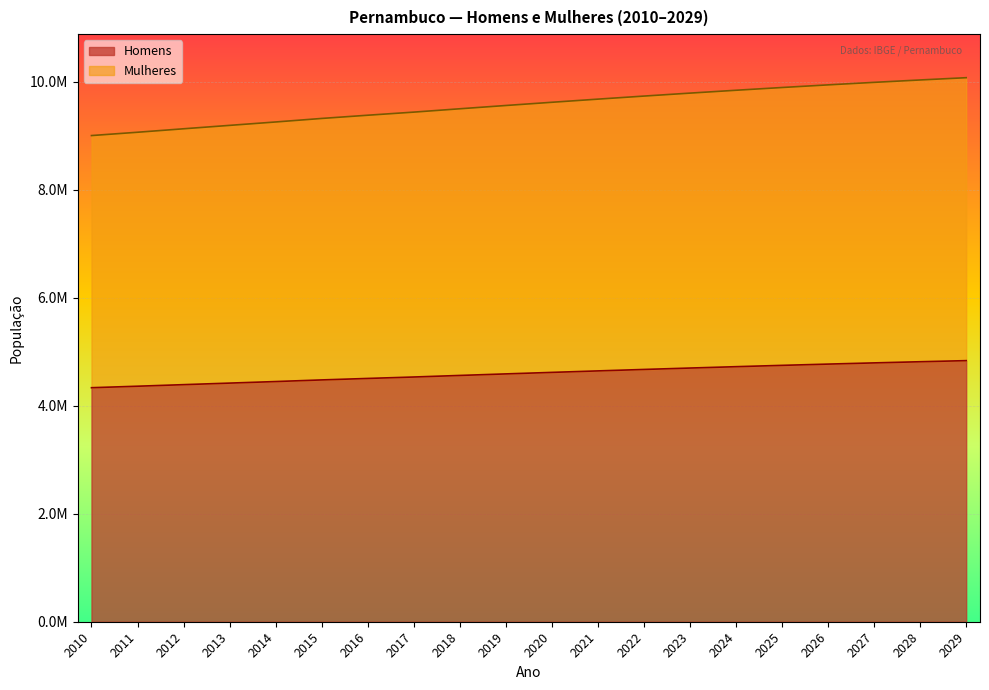

Is it true that Mulheres equals 9434839 at 2017?

True